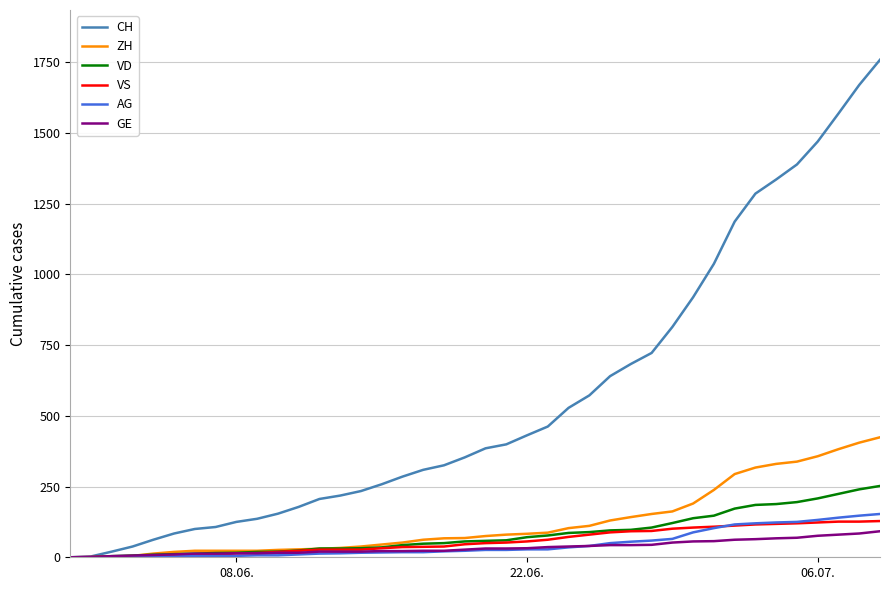

Which series has the largest range (max minus min)?

CH